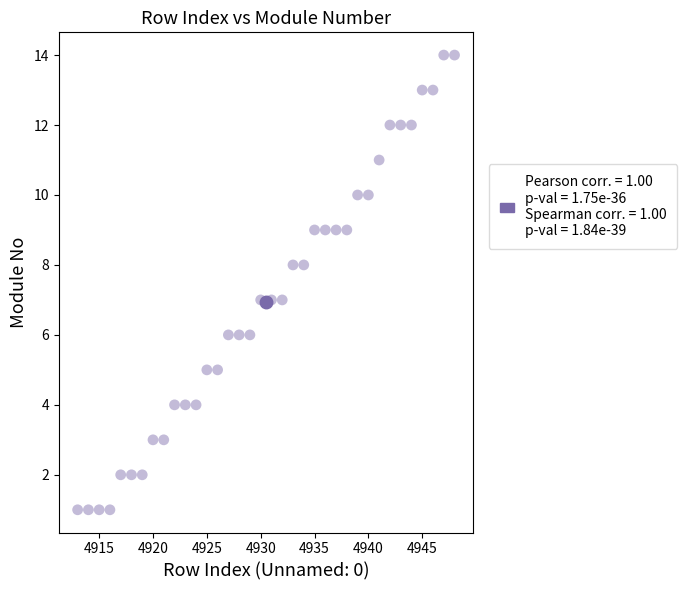

What is the range of X values (max minus min)?

35